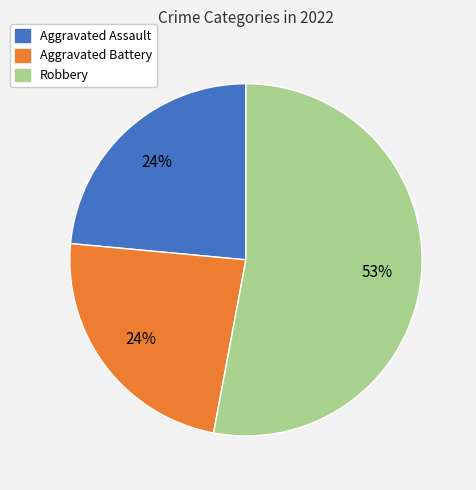

Does any single category account for the majority?

Yes